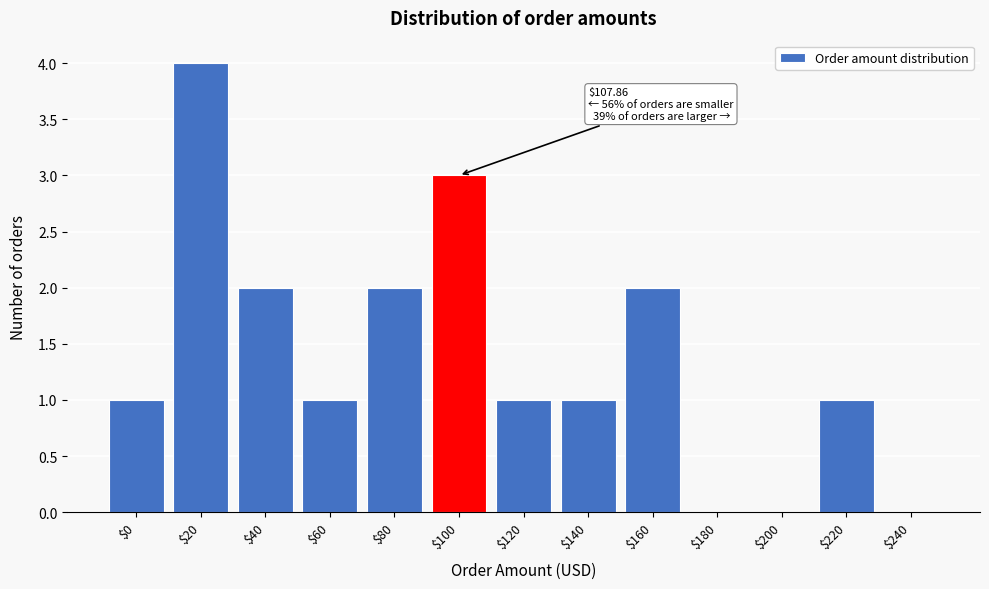

What is the approximate value at $100?

3